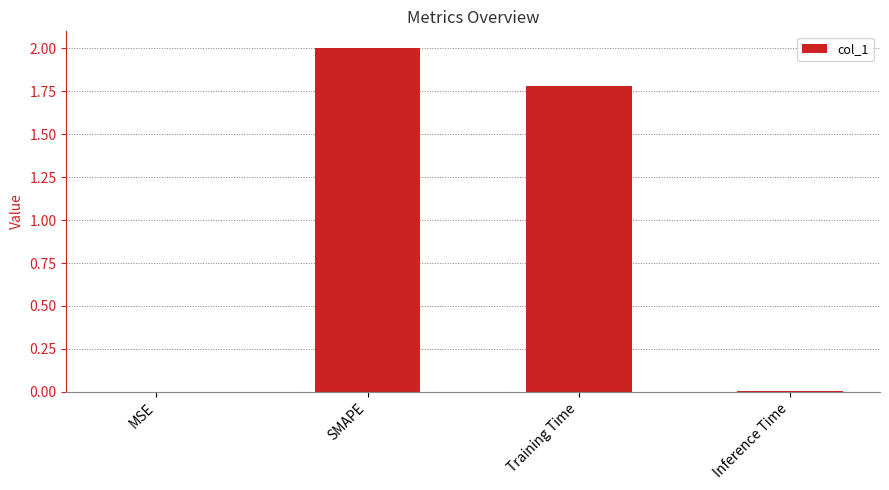

Between SMAPE and Training Time, which is larger?

SMAPE